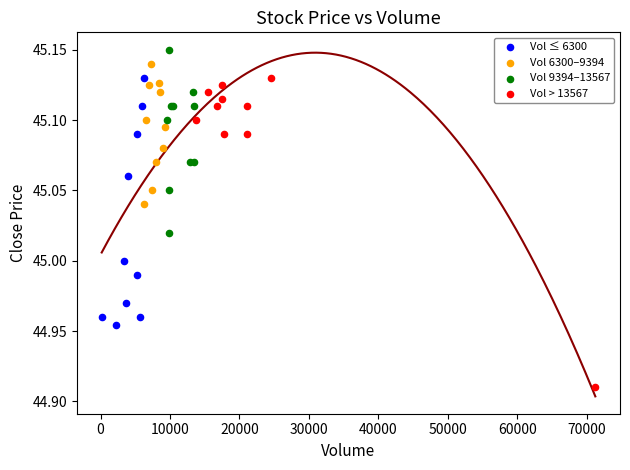

Which series has the largest Y range (max minus min)?

Vol > 13567